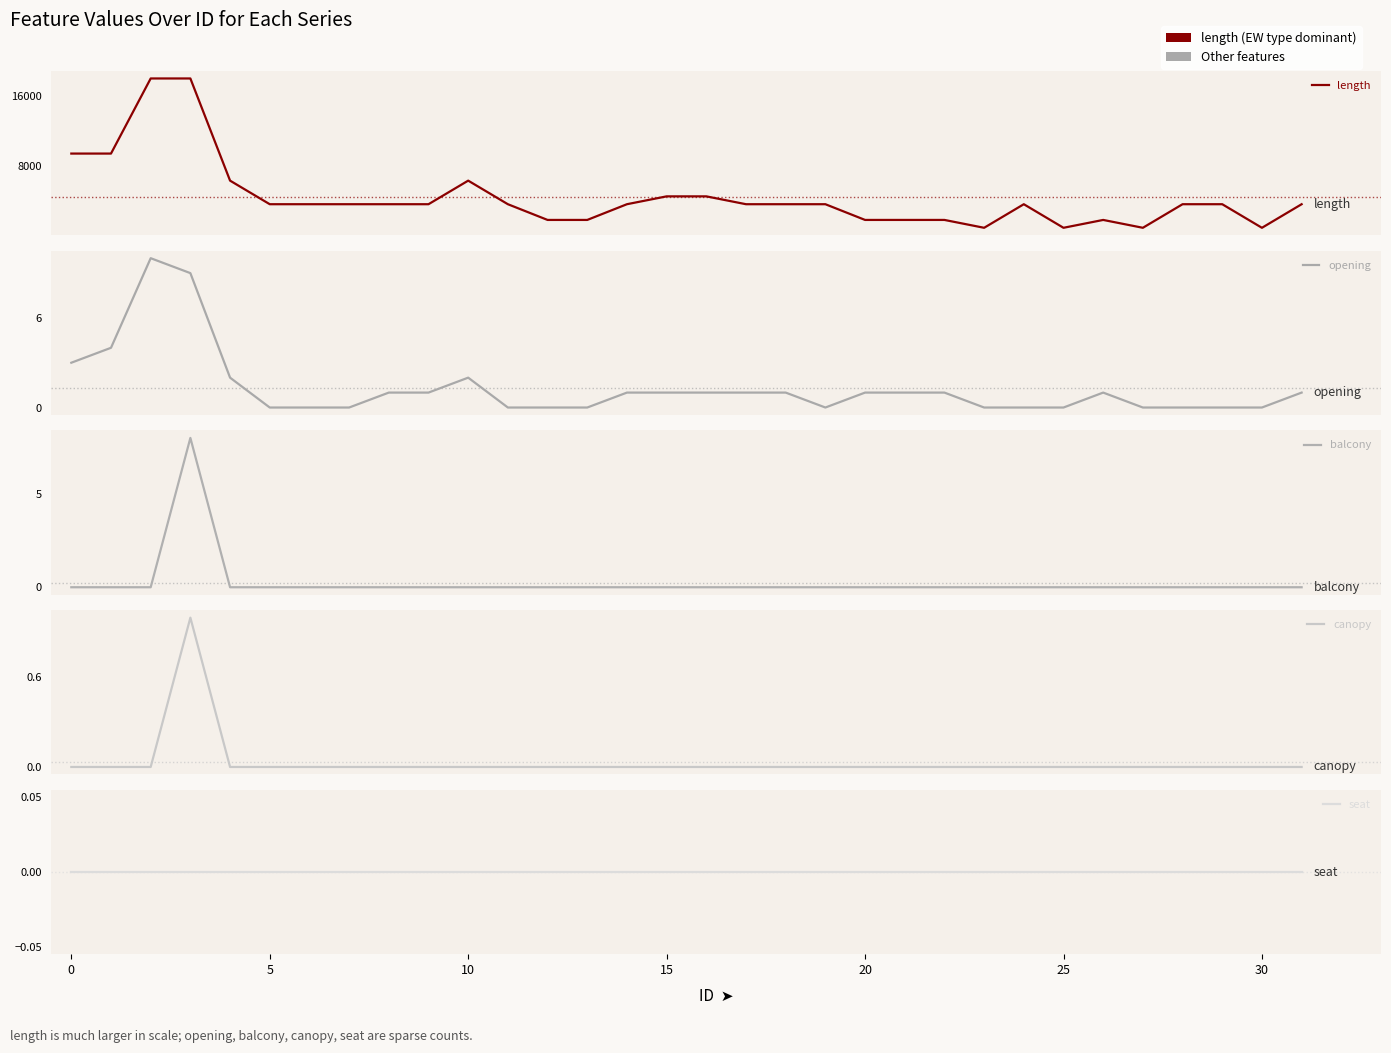

What is the difference between the maximum and minimum values in the opening series?

10